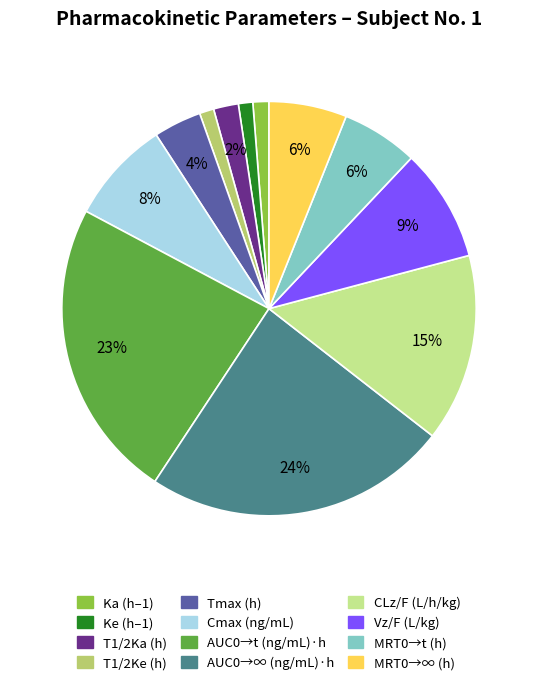

Does CLz/F (L/h/kg) represent more than half of the total?

No